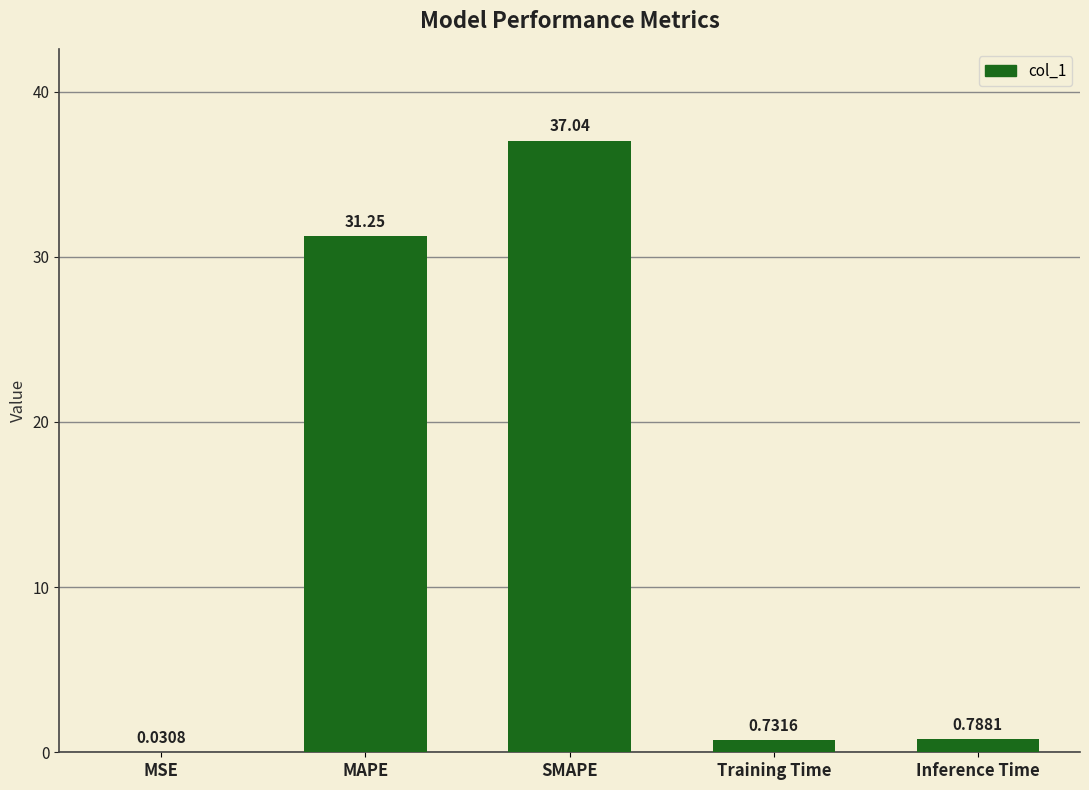

What is the sum of all values?

69.8